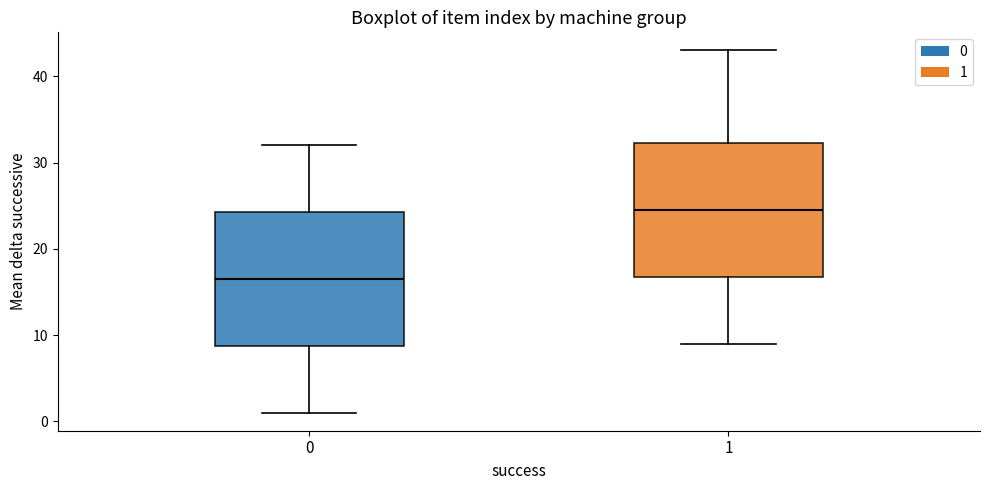

Where does the lower whisker of the box at x = 1 end on the y-axis? The values are not printed on the chart, so give them approximately, as read against the axis.

9